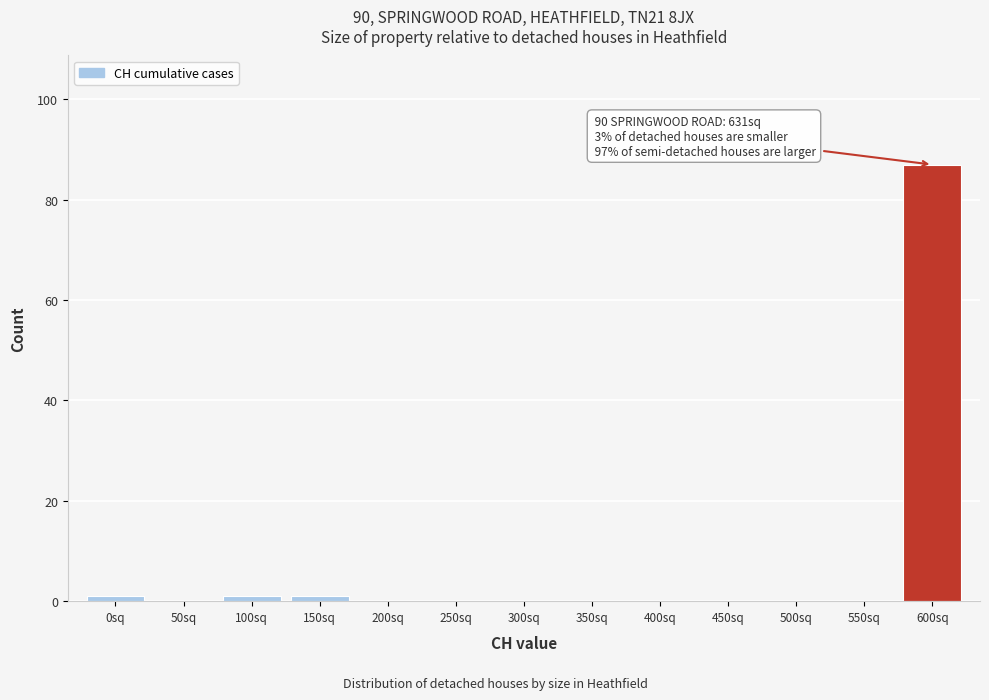

Reading left to right, list all the values displayed in this chart.

0sq=1	50sq=0	100sq=1	150sq=1	200sq=0	250sq=0	300sq=0	350sq=0	400sq=0	450sq=0	500sq=0	550sq=0	600sq=87